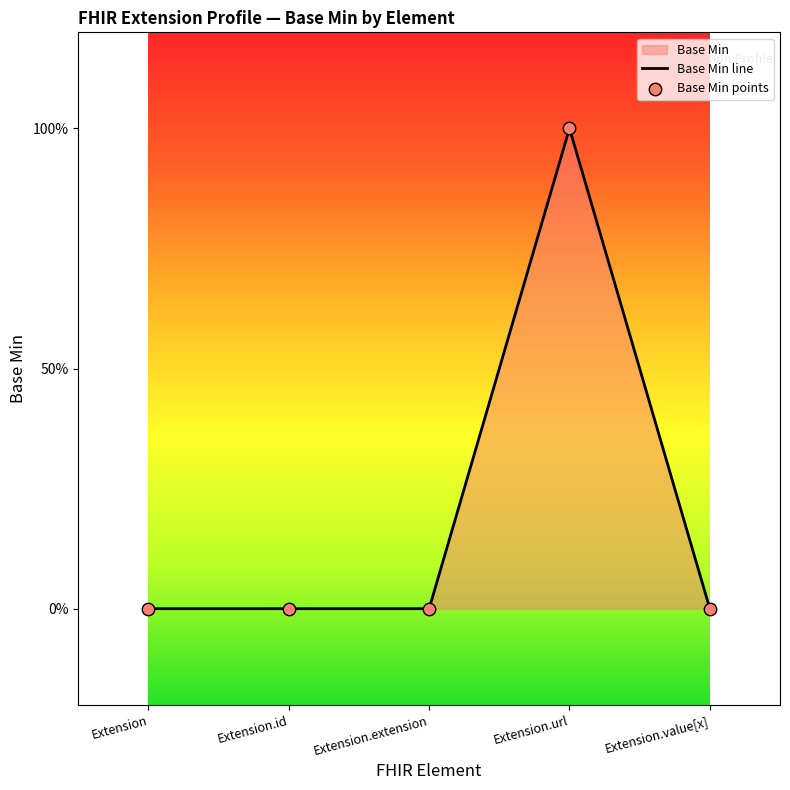

At which category is the sum across all series the highest?

Extension.url